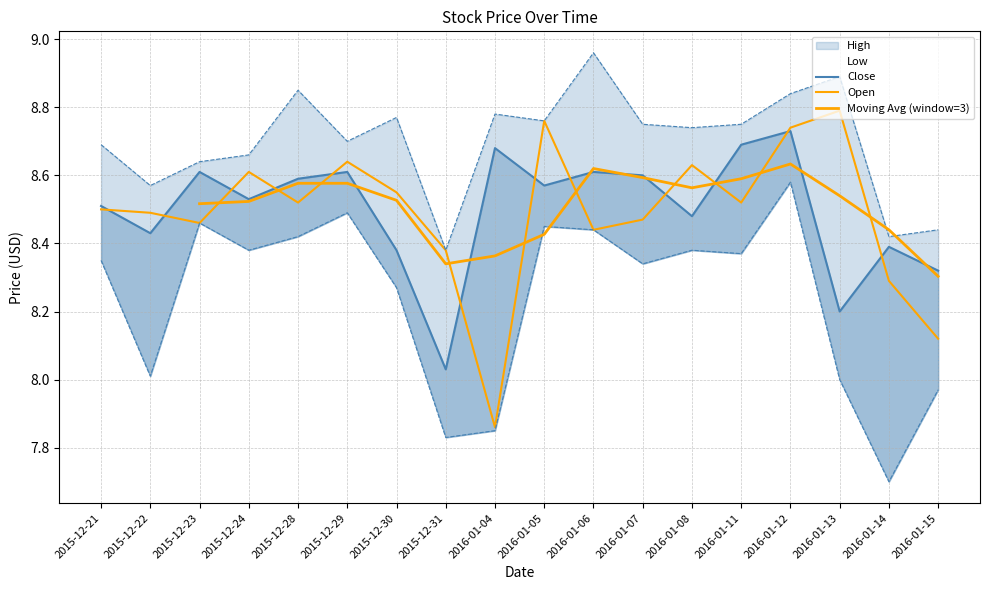

What is the total value across all series at 2016-01-05?

34.5